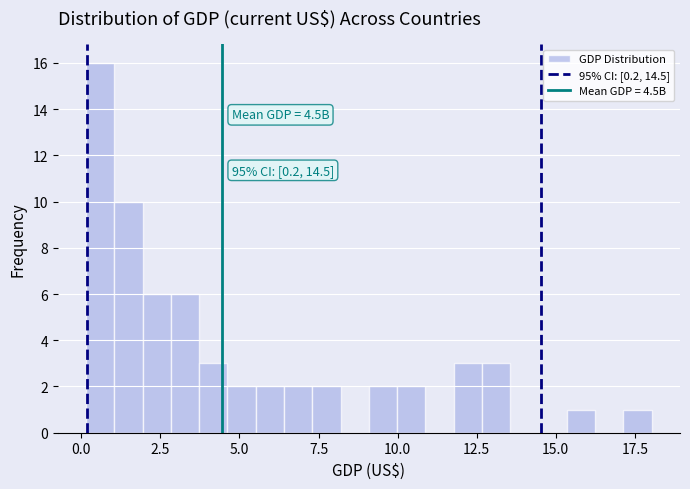

Around what value on the x-axis is the tallest bar? Give the approximate position of its centre, as read against the axis.

0.5